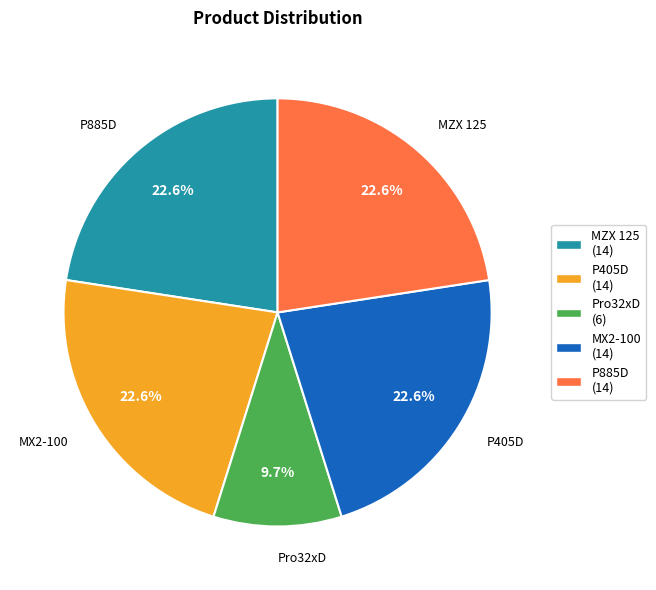

Is there any slice that represents more than half of the pie?

No